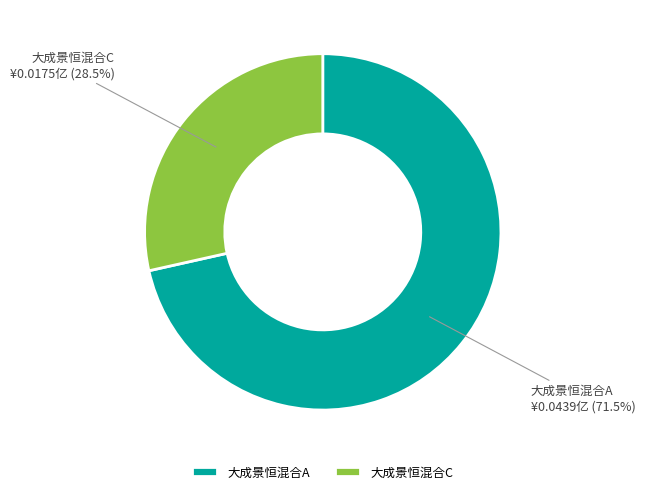

To the nearest percent, what is the combined percentage of 大成景恒混合A and 大成景恒混合C?

100%